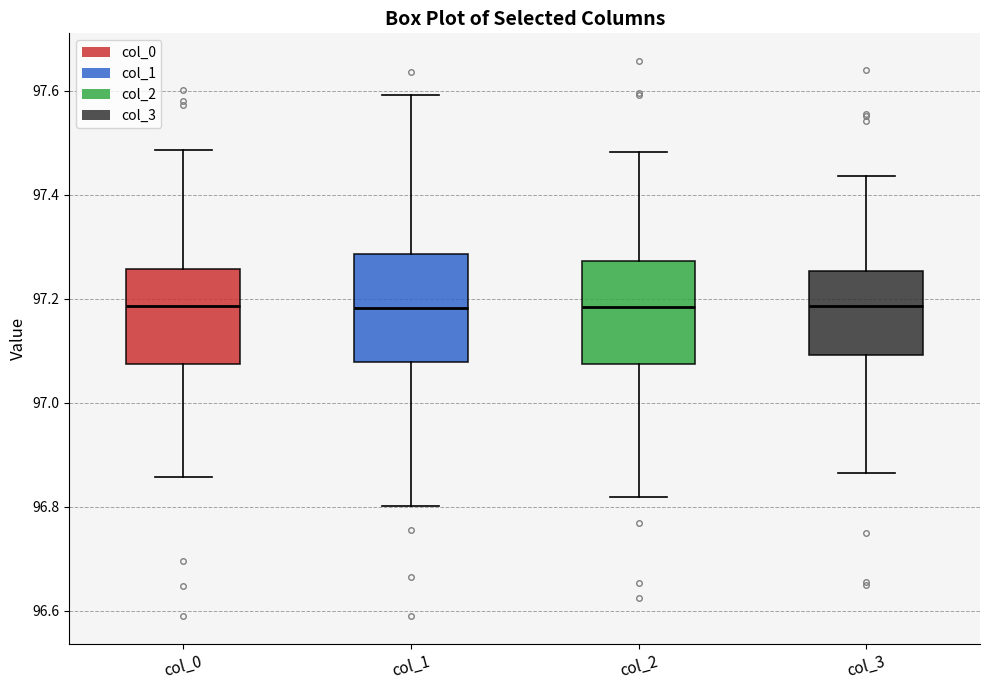

Where is the upper edge of the box for col_1 on the y-axis? The values are not printed on the chart, so give them approximately, as read against the axis.

97.28